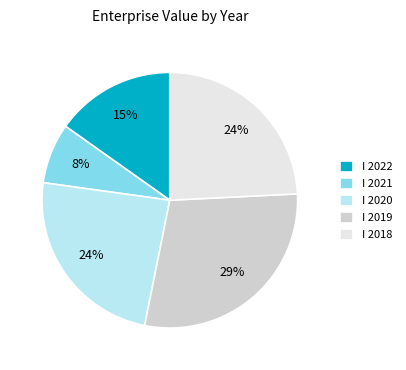

How many slices are in this pie chart?

5